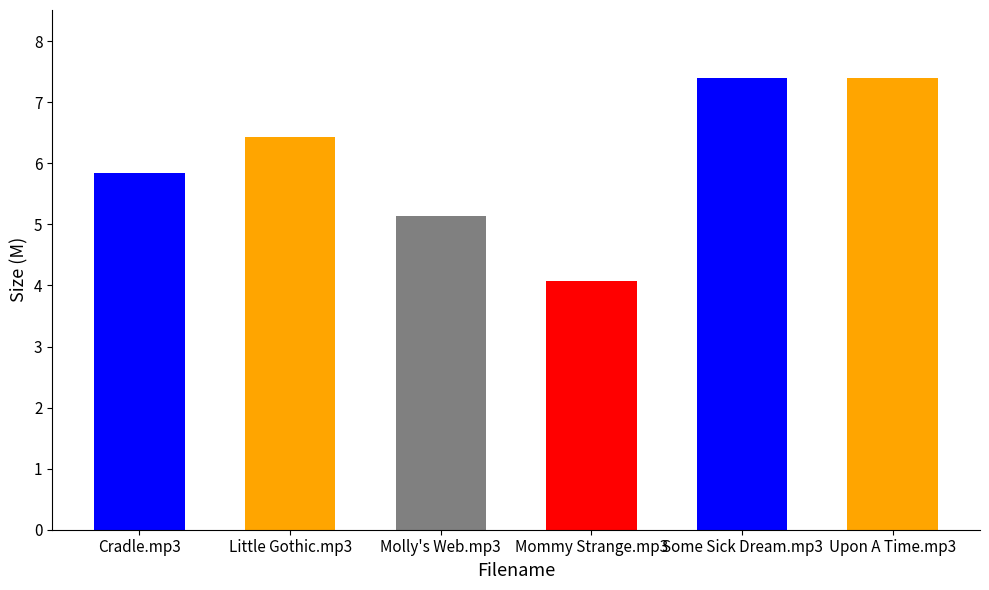

Which category has the lowest value across all series?

Mommy Strange.mp3